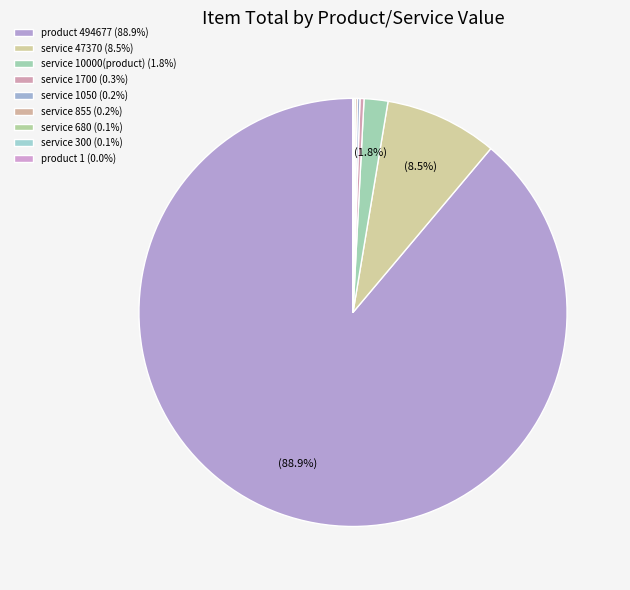

To the nearest percent, what is the average slice percentage?

11%